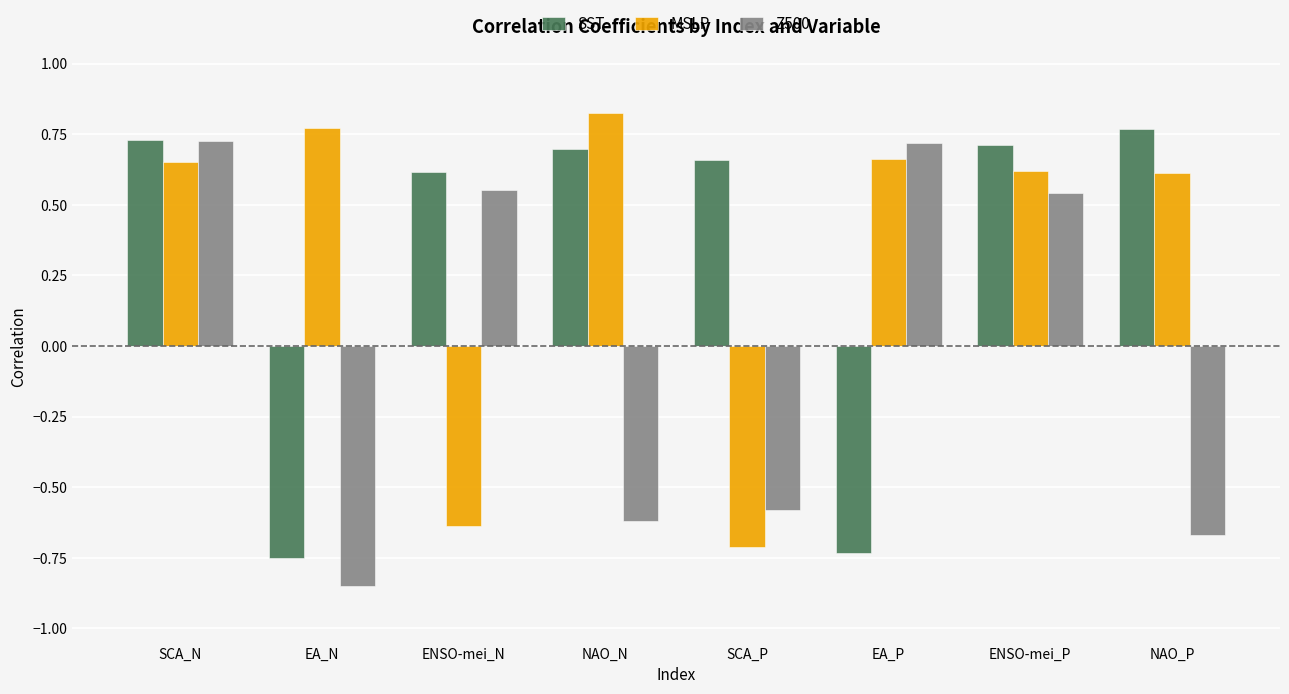

Count the number of categories in the chart.

8